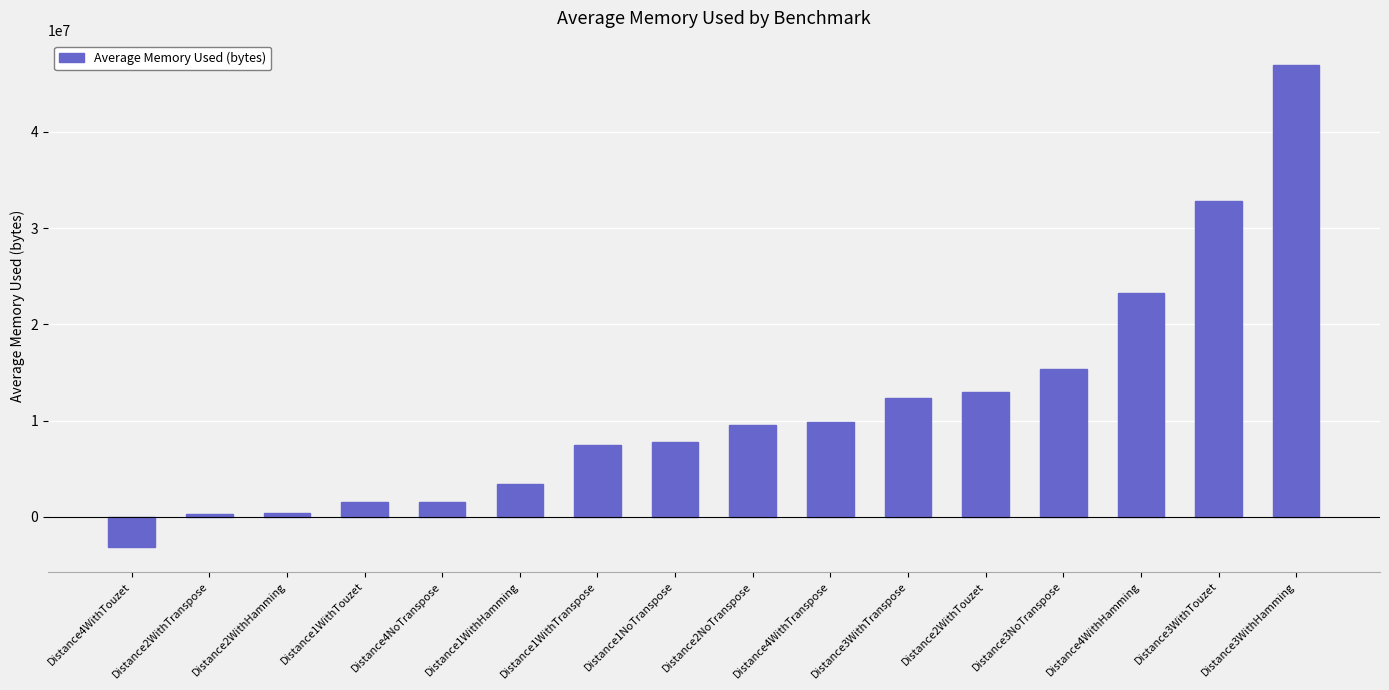

What is the change in value from Distance2WithTranspose to Distance3WithHamming?

+46677320.4